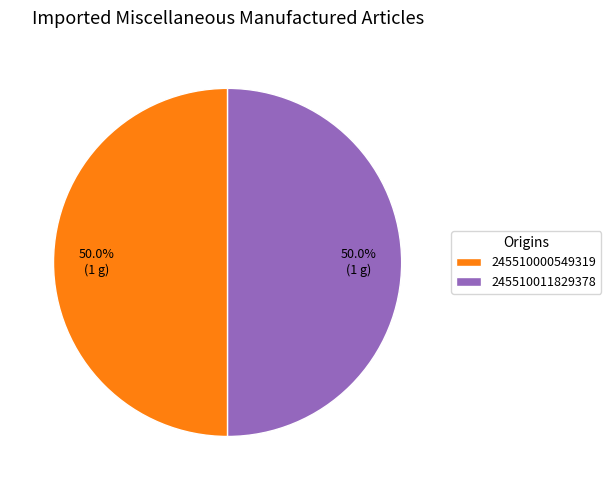

How many segments does this pie chart have?

2